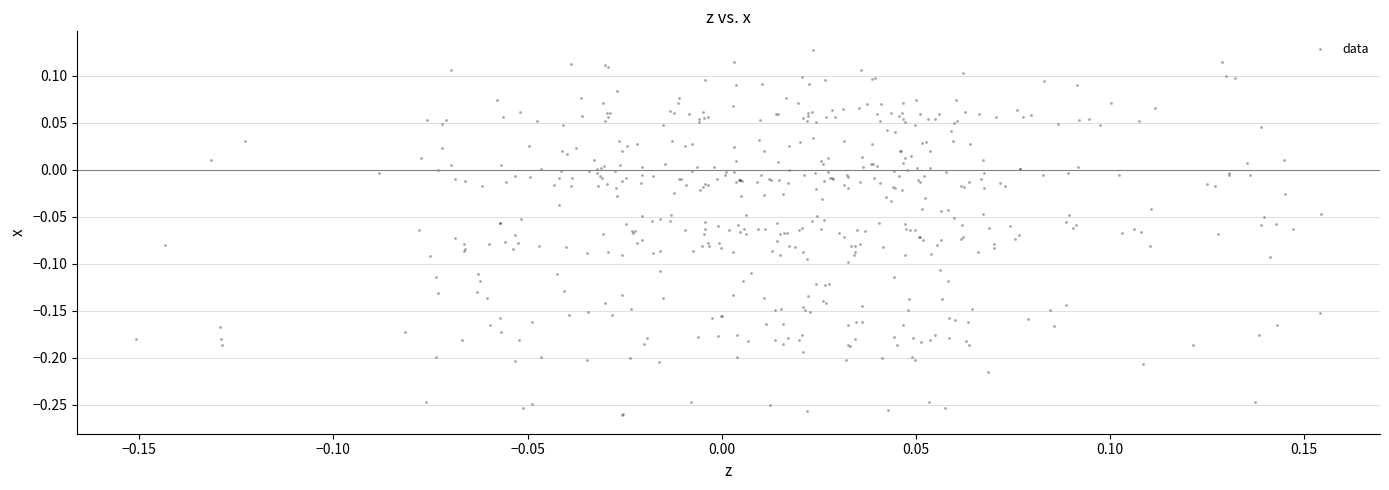

What is the range of X values (max minus min)?

0.3